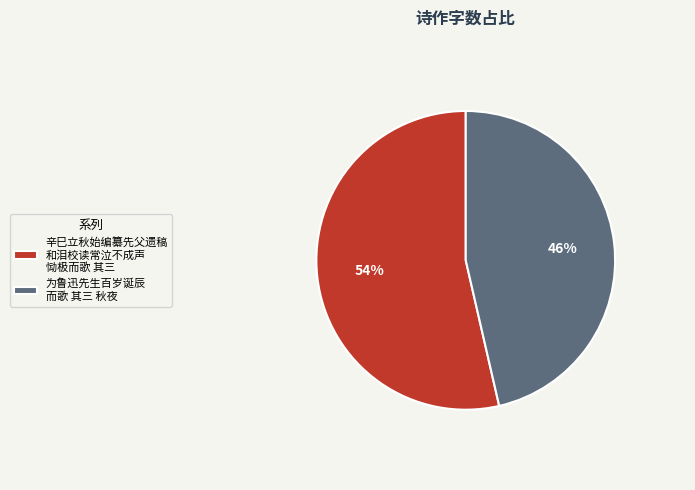

Does any single category account for the majority?

Yes